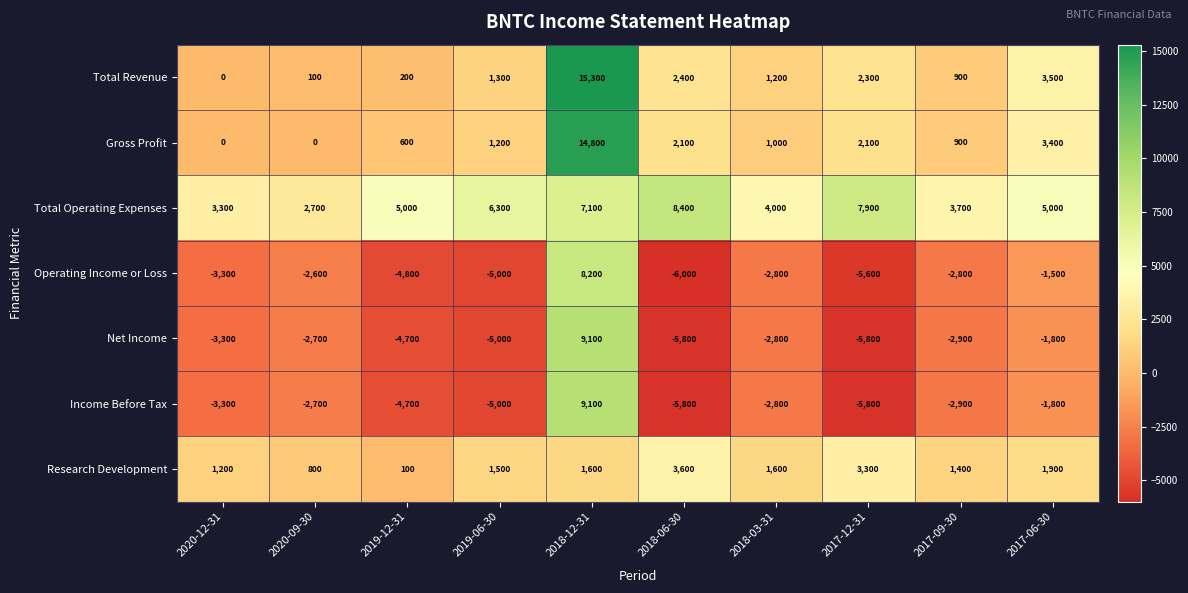

Which category has the lowest value across all series?

2018-06-30